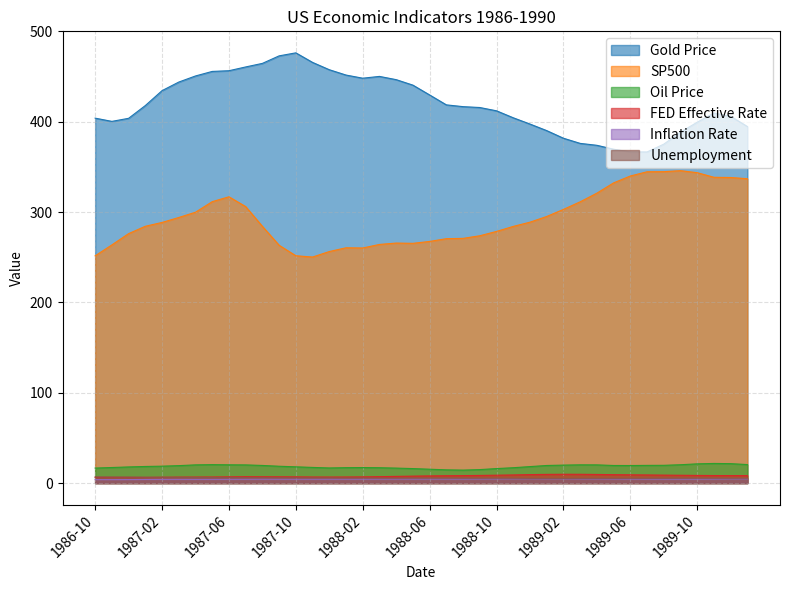

List the series in order of their peak value, lowest first.

Inflation Rate, Unemployment, FED Effective Rate, Oil Price, SP500, Gold Price